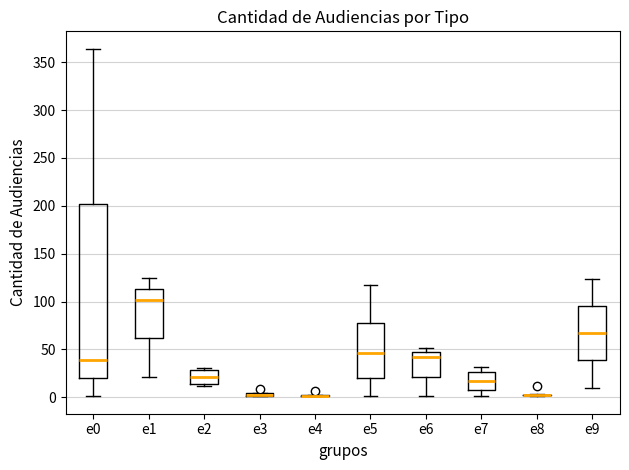

Comparing the boxes themselves (not the whiskers), which one is the tallest?

e0